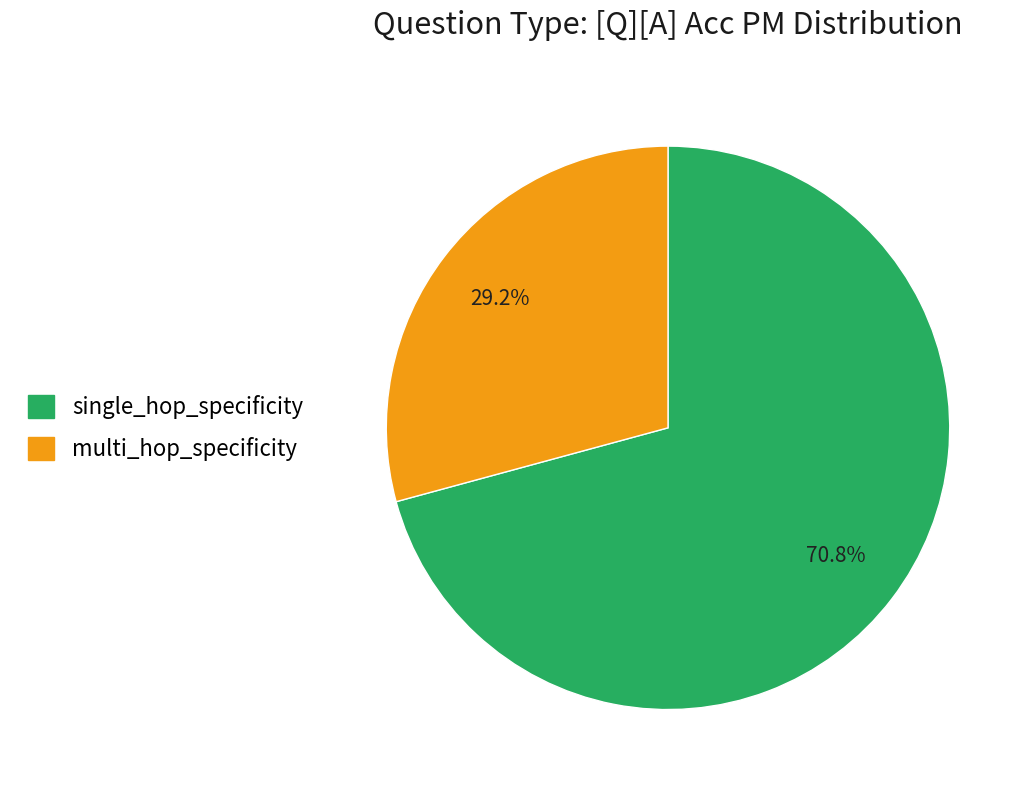

How many segments does this pie chart have?

2